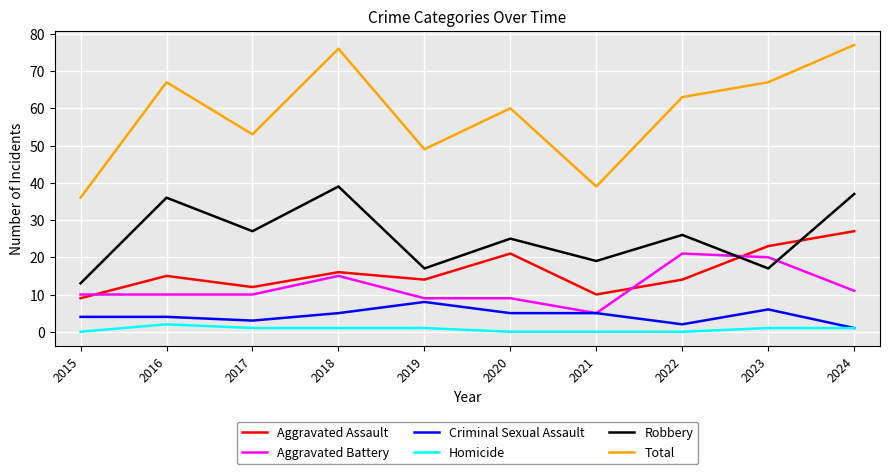

Reading left to right, what are all the values shown in this chart?

Aggravated Assault: 2015=9	2016=15	2017=12	2018=16	2019=14	2020=21	2021=10	2022=14	2023=23	2024=27
Aggravated Battery: 2015=10	2016=10	2017=10	2018=15	2019=9	2020=9	2021=5	2022=21	2023=20	2024=11
Criminal Sexual Assault: 2015=4	2016=4	2017=3	2018=5	2019=8	2020=5	2021=5	2022=2	2023=6	2024=1
Homicide: 2015=0	2016=2	2017=1	2018=1	2019=1	2020=0	2021=0	2022=0	2023=1	2024=1
Robbery: 2015=13	2016=36	2017=27	2018=39	2019=17	2020=25	2021=19	2022=26	2023=17	2024=37
Total: 2015=36	2016=67	2017=53	2018=76	2019=49	2020=60	2021=39	2022=63	2023=67	2024=77